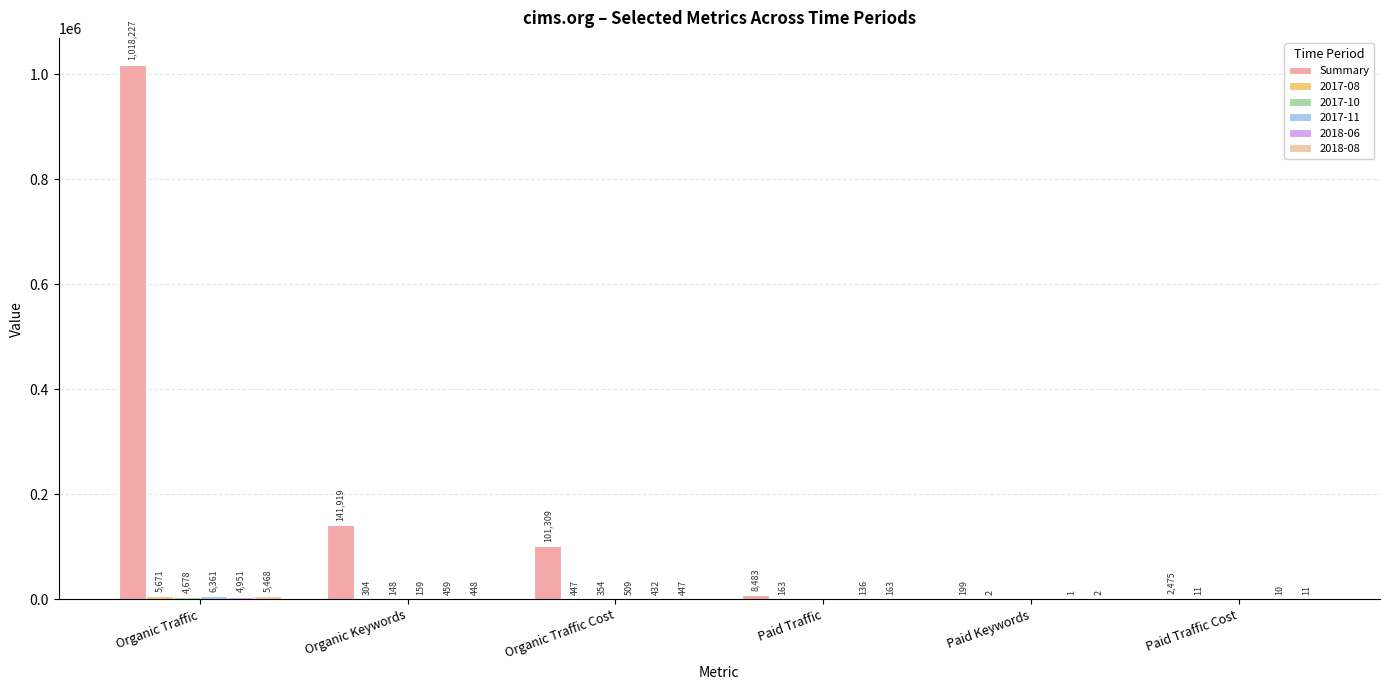

Does the chart contain stacked bars?

No